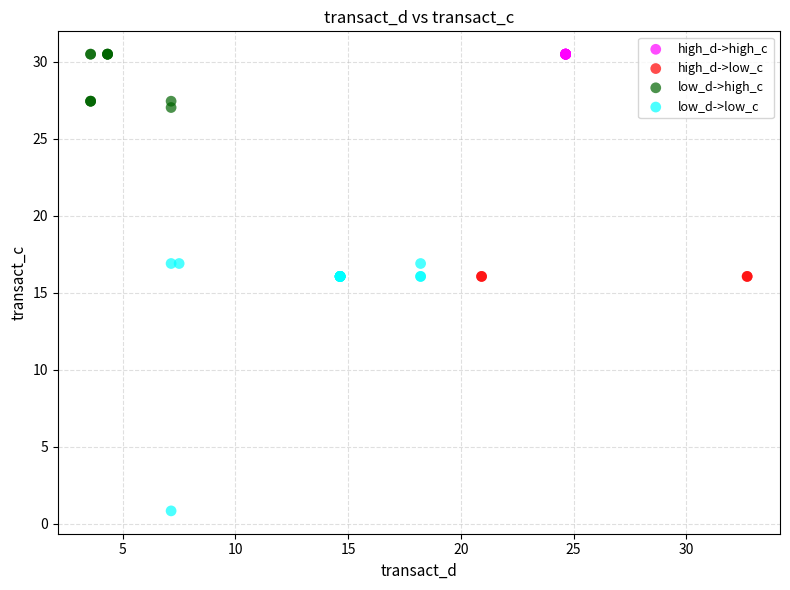

Which series contains the lowest Y value?

low_d->low_c